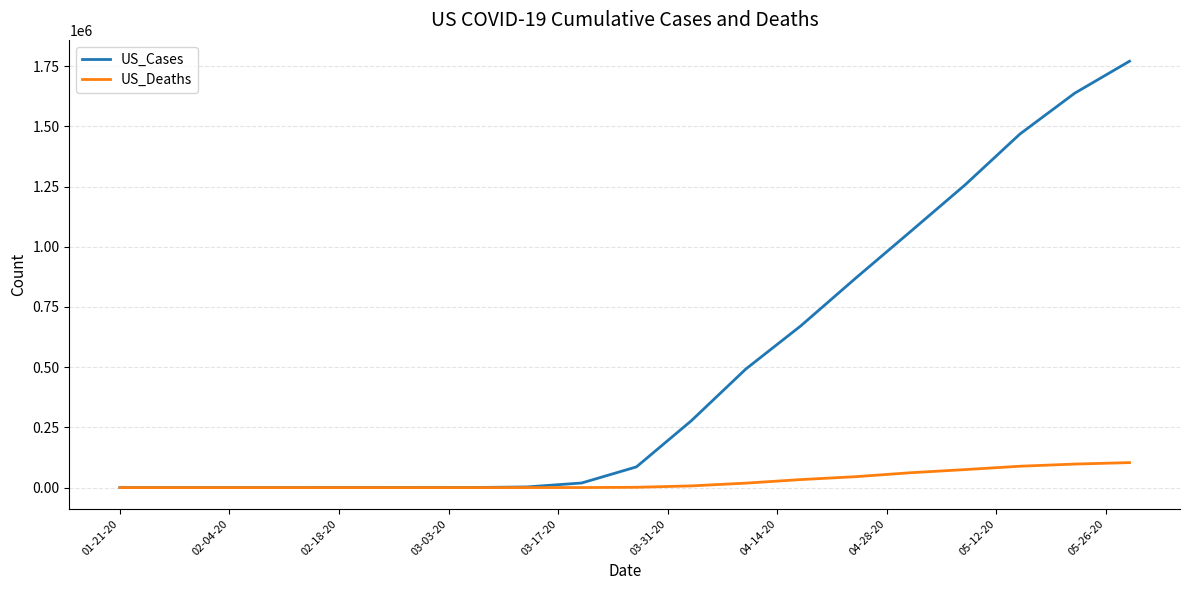

Which series has the largest range (max minus min)?

US_Cases